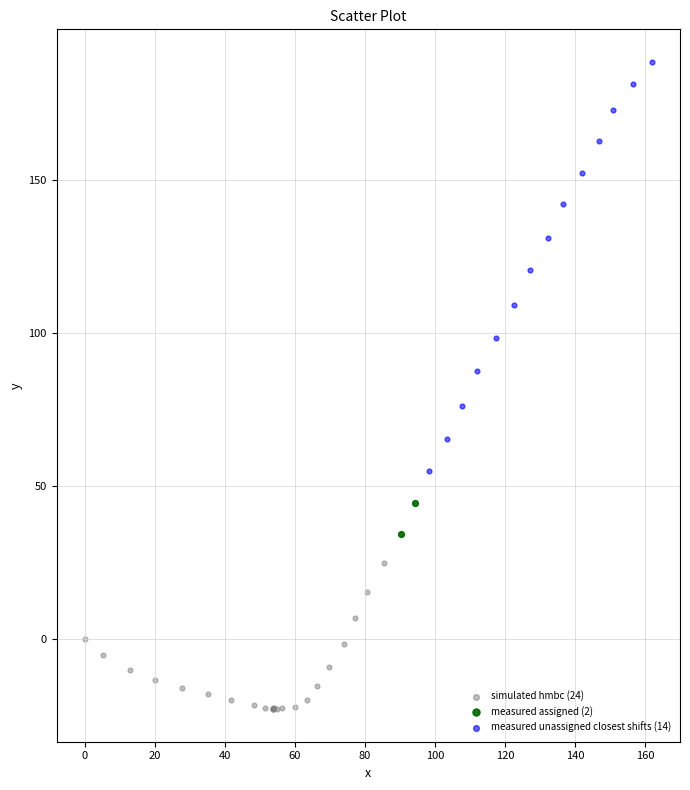

What are all the series names shown in the legend?

simulated hmbc (24), measured assigned (2), measured unassigned closest shifts (14)